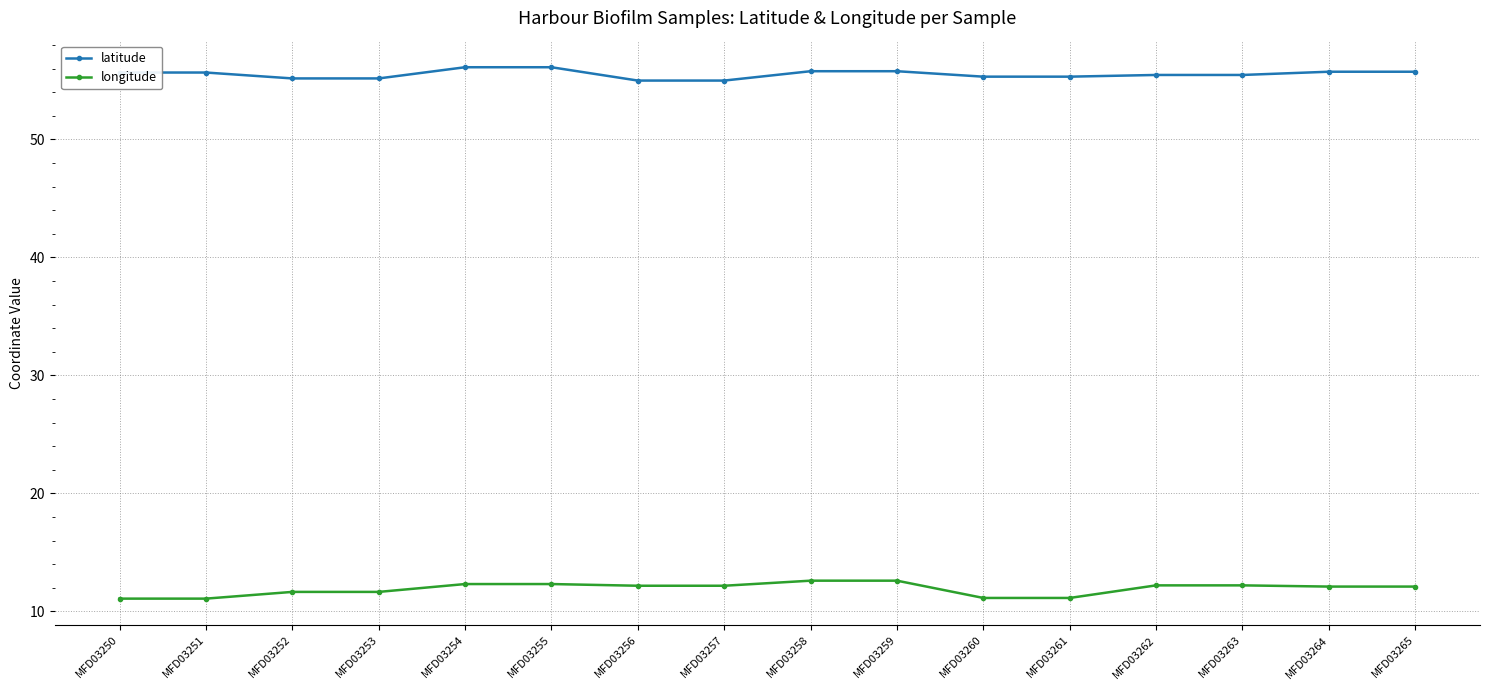

What is the lowest value of the latitude series?

55.0